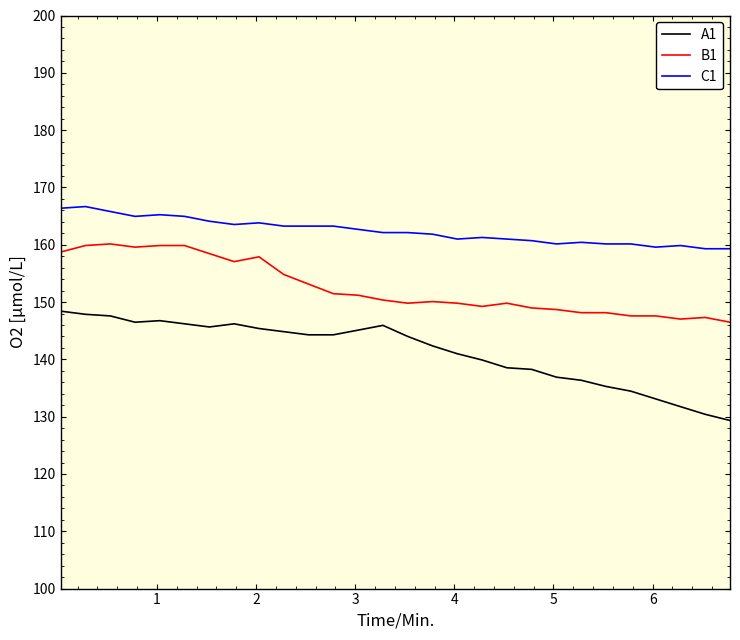

Does the chart display data point markers on the line(s)?

No